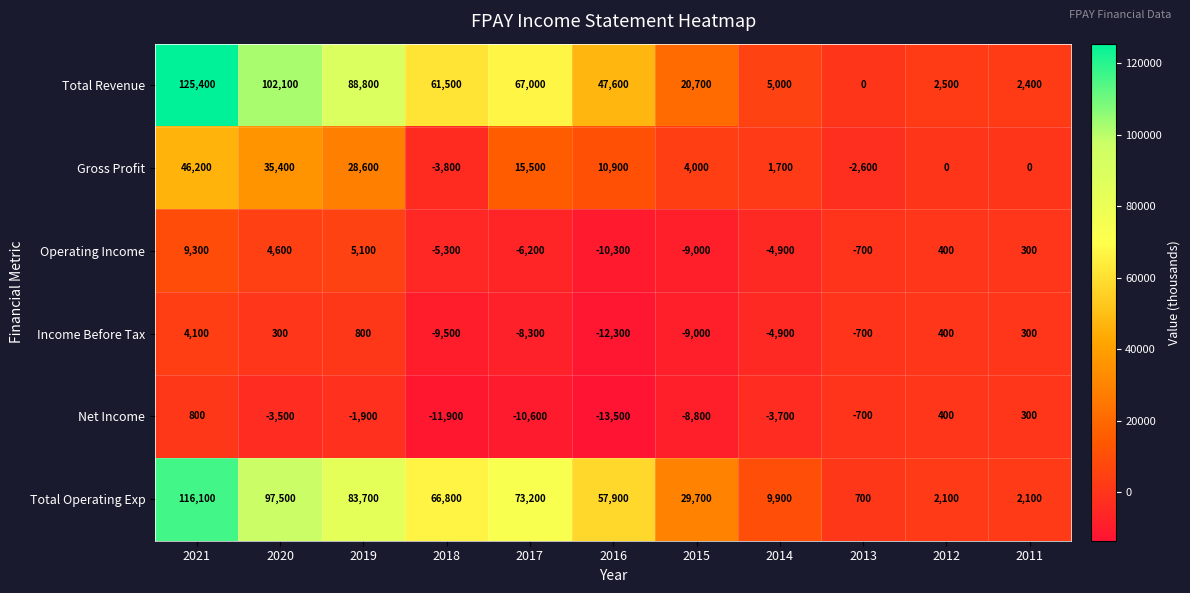

At how many categories does at least one series exceed 28177?

7